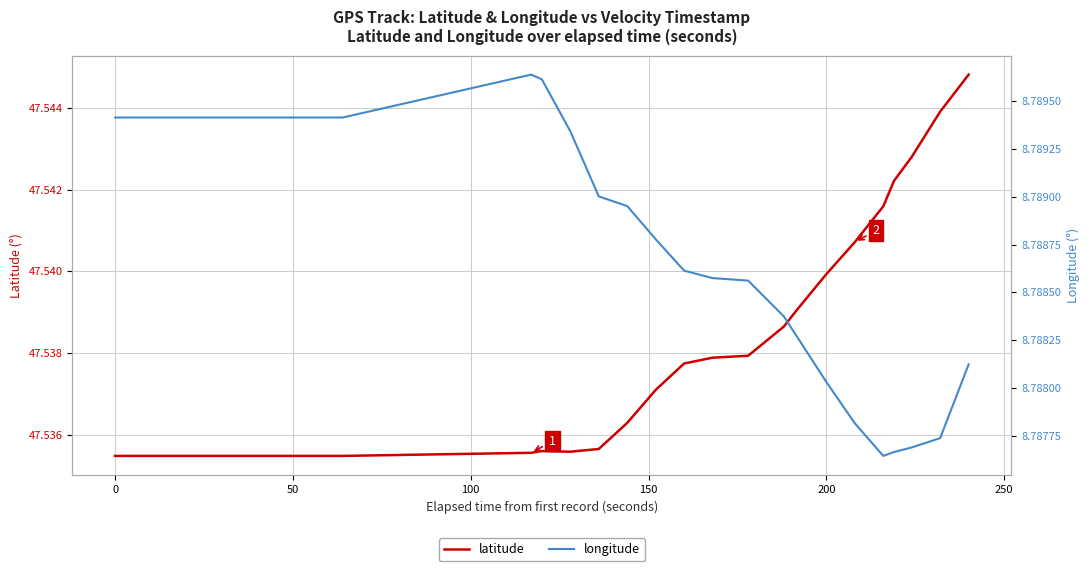

How many longitude values are between 8 and 9?

26